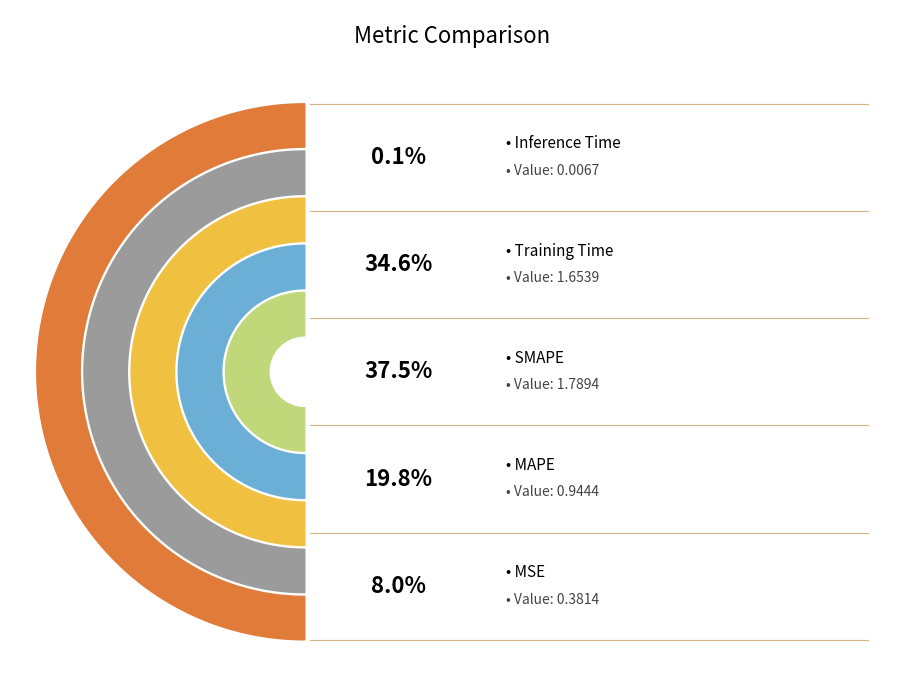

Combined, do SMAPE and MAPE account for over 50%?

Yes